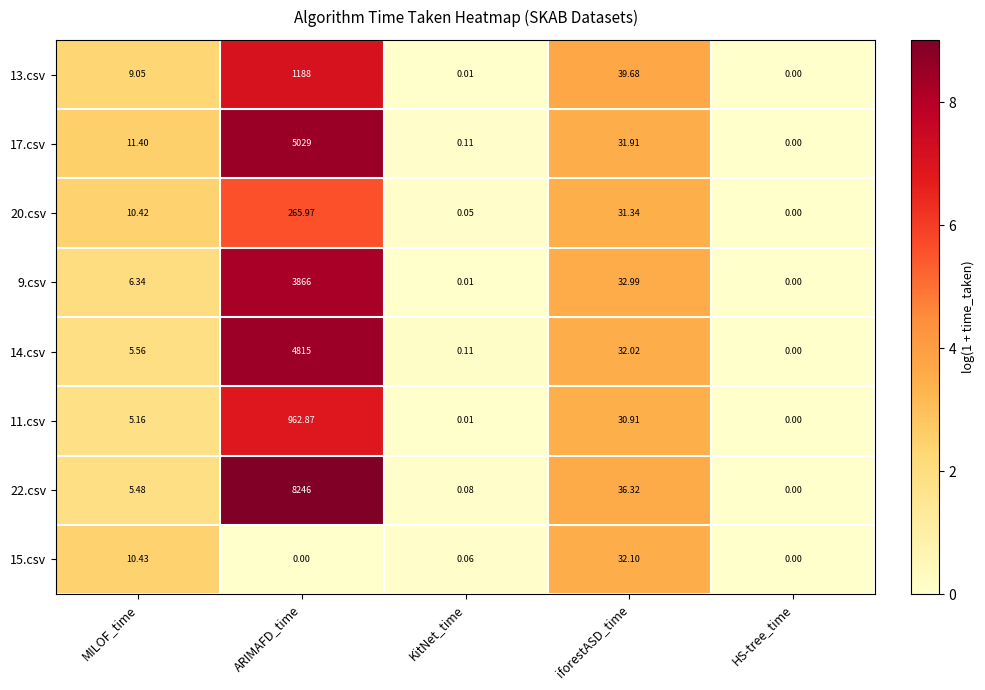

At which label does 11.csv first exceed 5?

MILOF_time